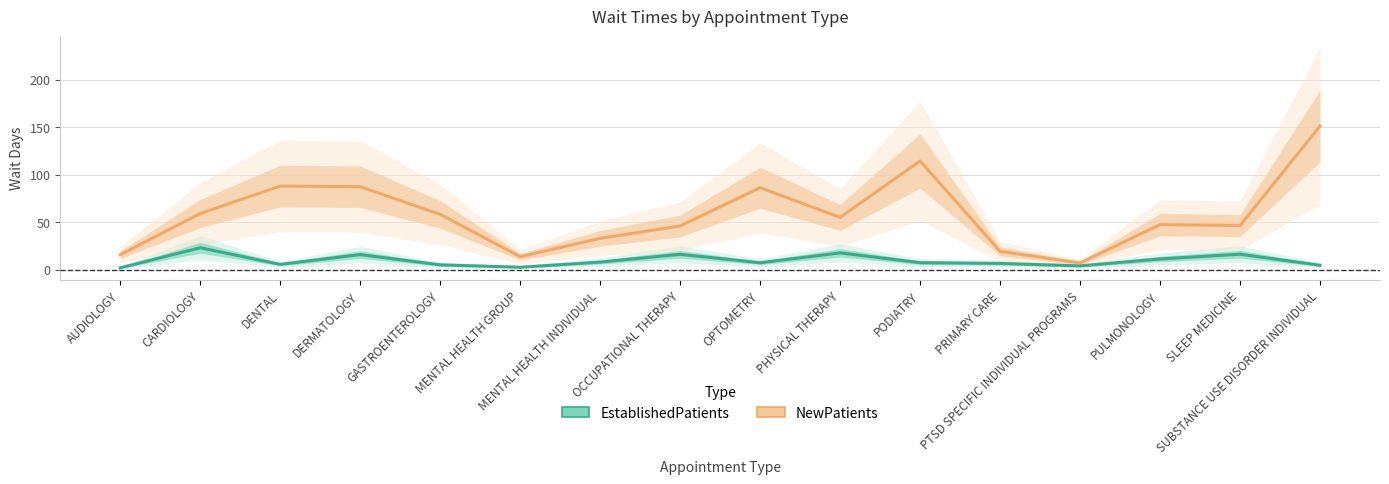

Which has a higher value, OCCUPATIONAL THERAPY or PODIATRY?

OCCUPATIONAL THERAPY